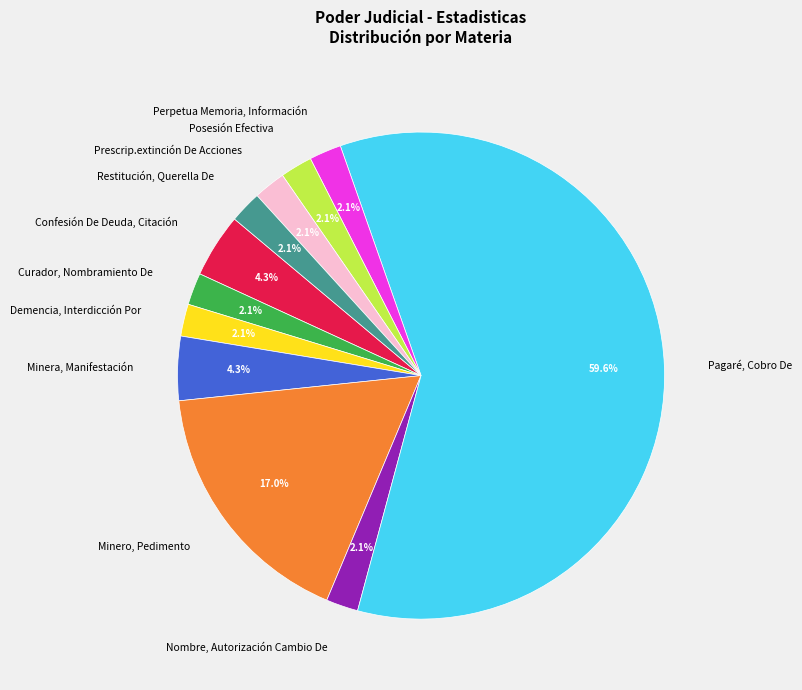

Combined, do Perpetua Memoria, Información and Confesión De Deuda, Citación account for over 50%?

No